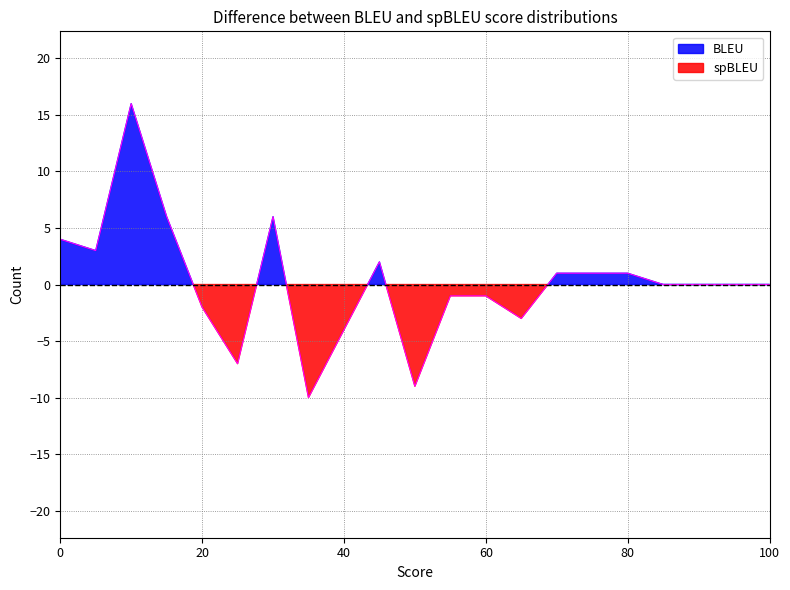

Does the chart have visible grid lines?

Yes